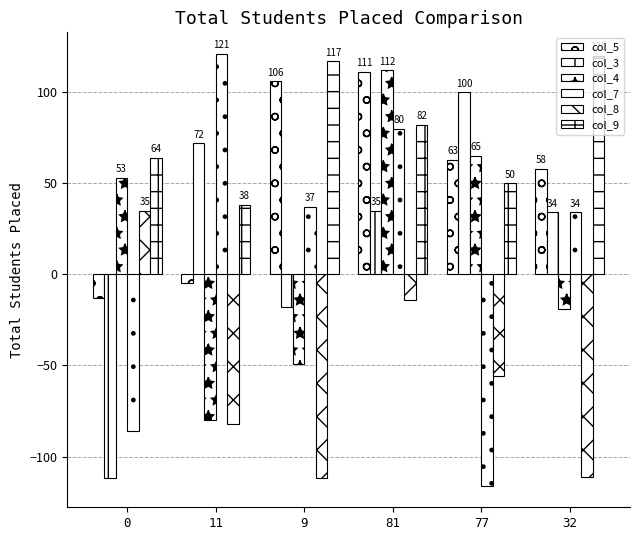

Which label corresponds to the largest value in the chart?

11